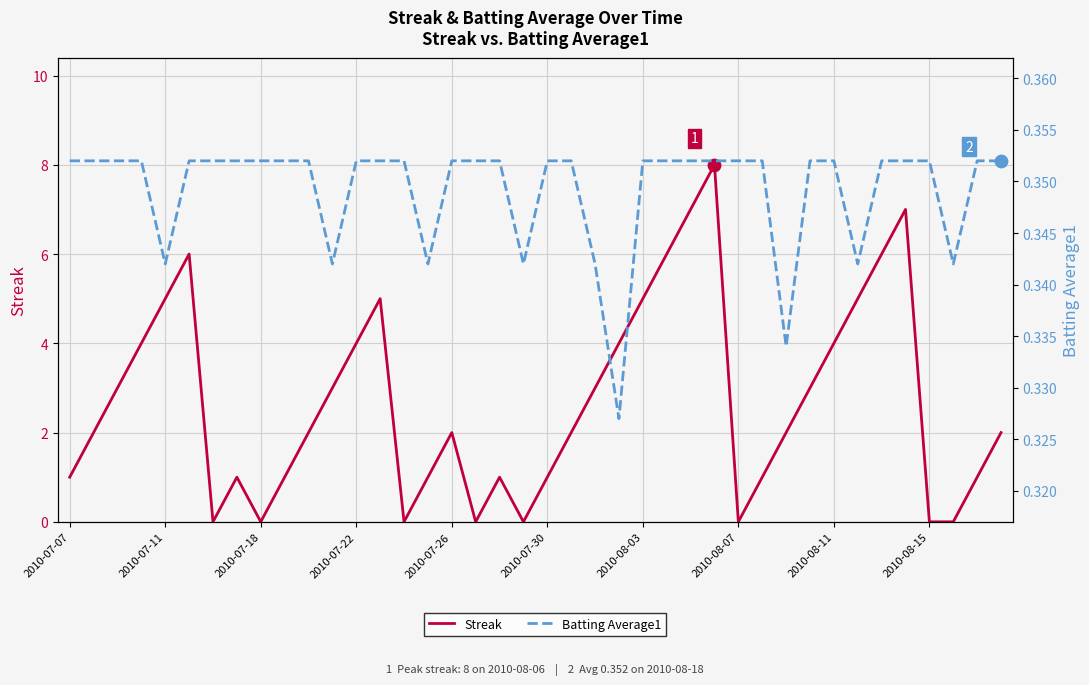

What are all the series names shown in the legend?

Streak, Batting Average1